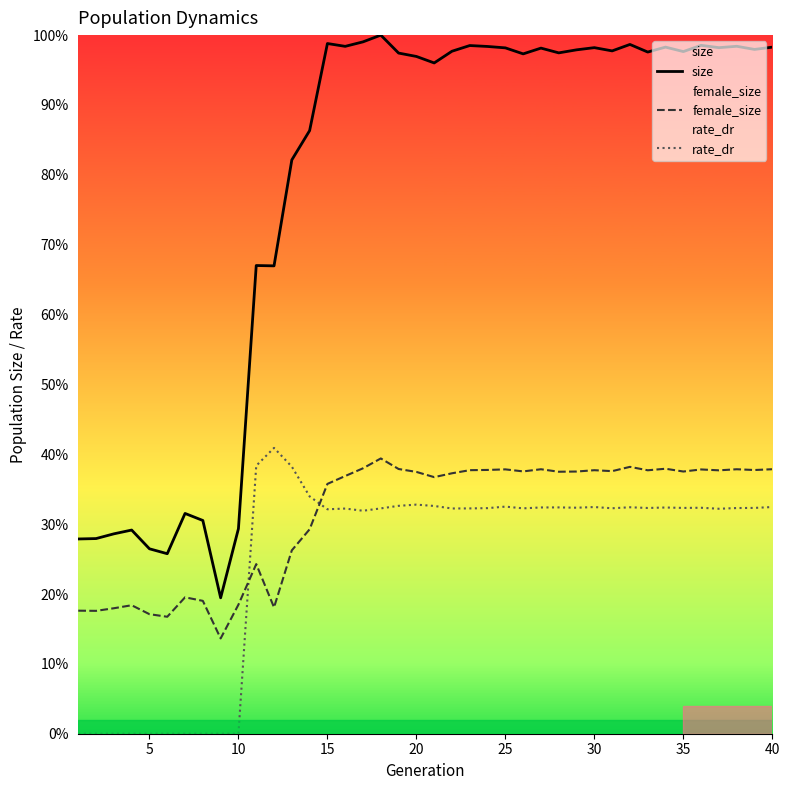

How many positive values does the rate_dr series have?

30